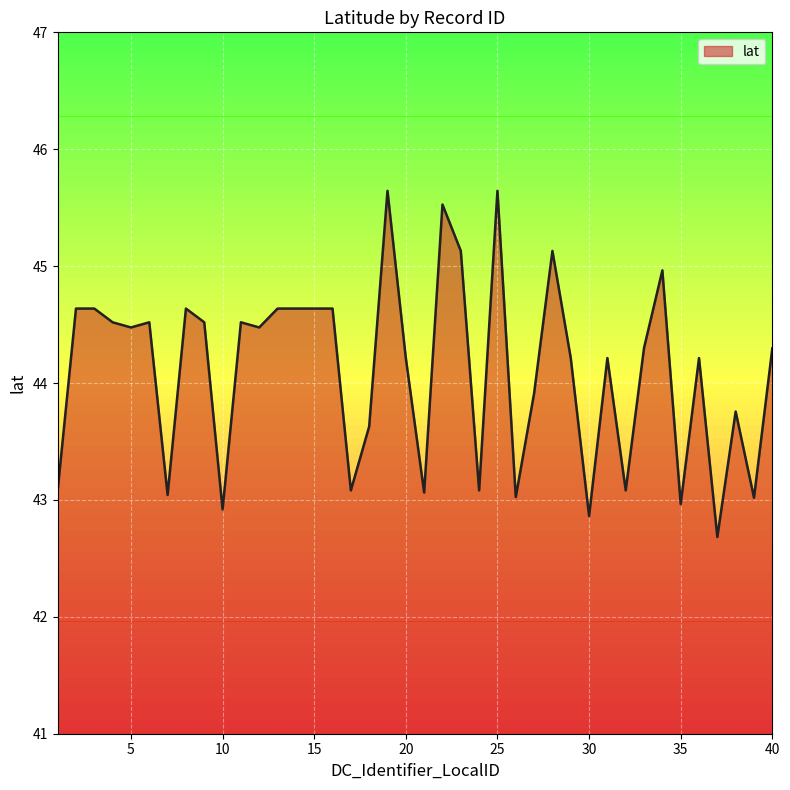

How many lines are shown in the chart?

1